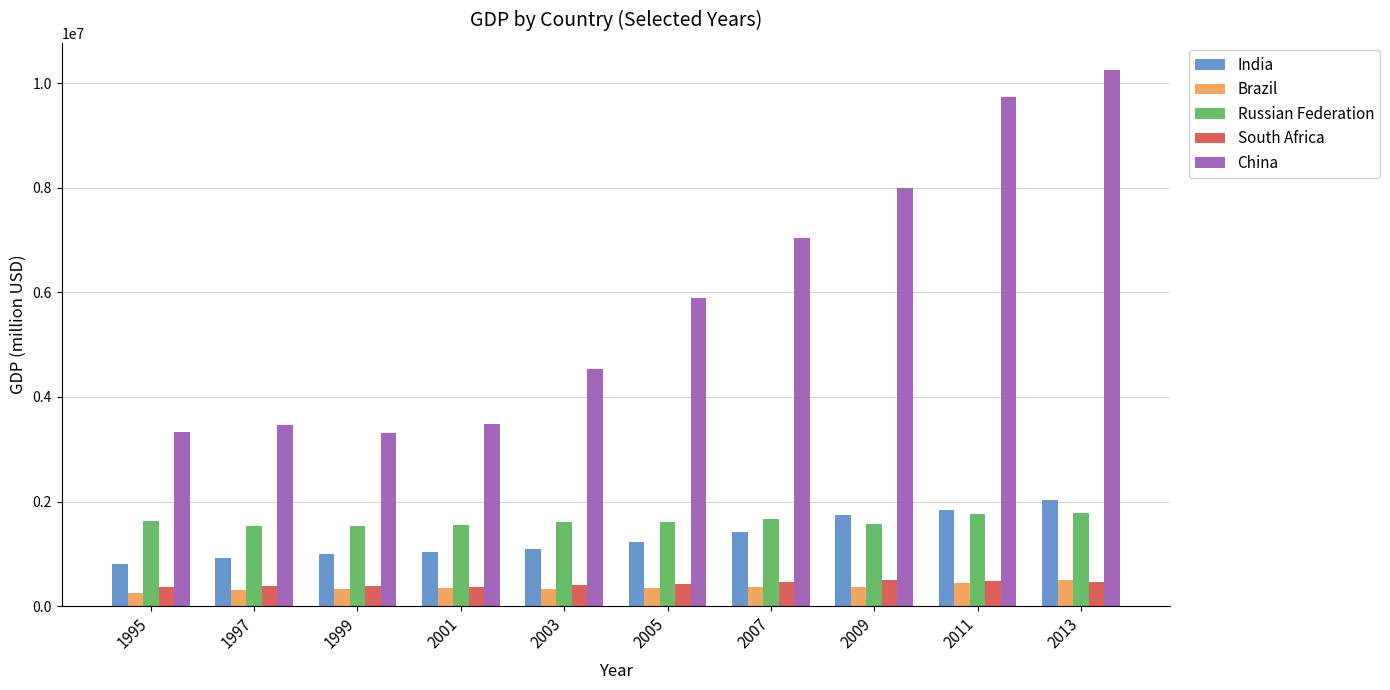

What is the sum of the Russian Federation values at 2013 and 2011?

3541966.3